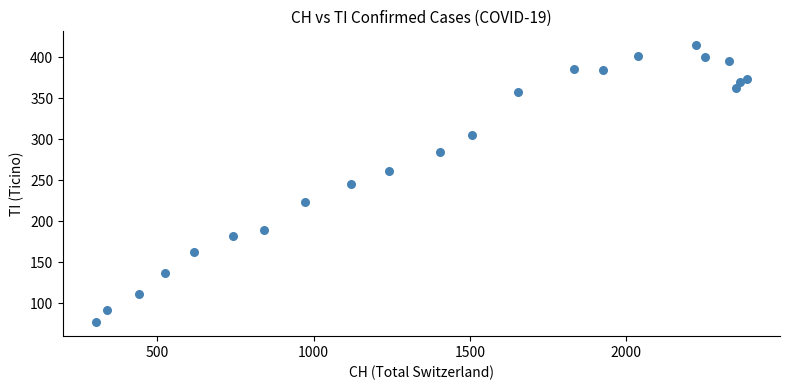

What is the range of Y values (max minus min)?

338